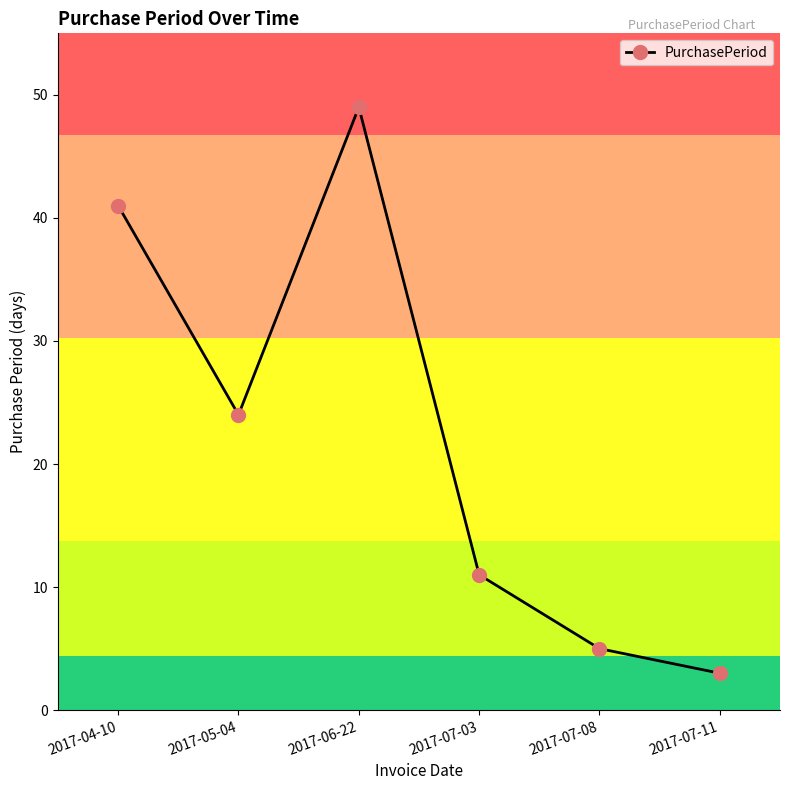

What is the approximate value at 2017-04-10?

41